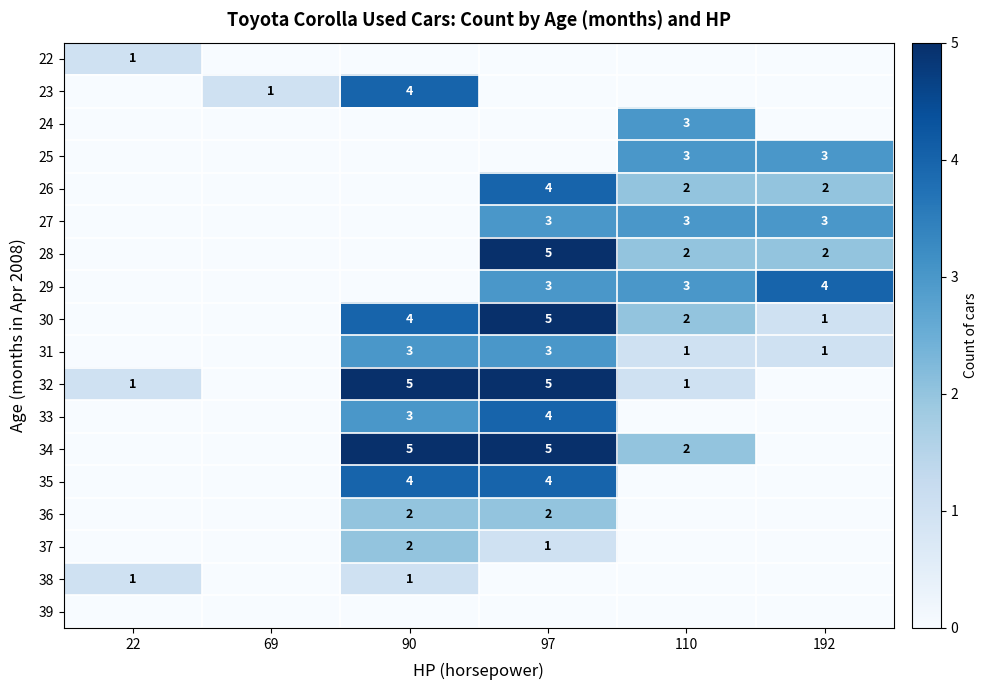

The value of 27 at 97 is 4. True or false?

False